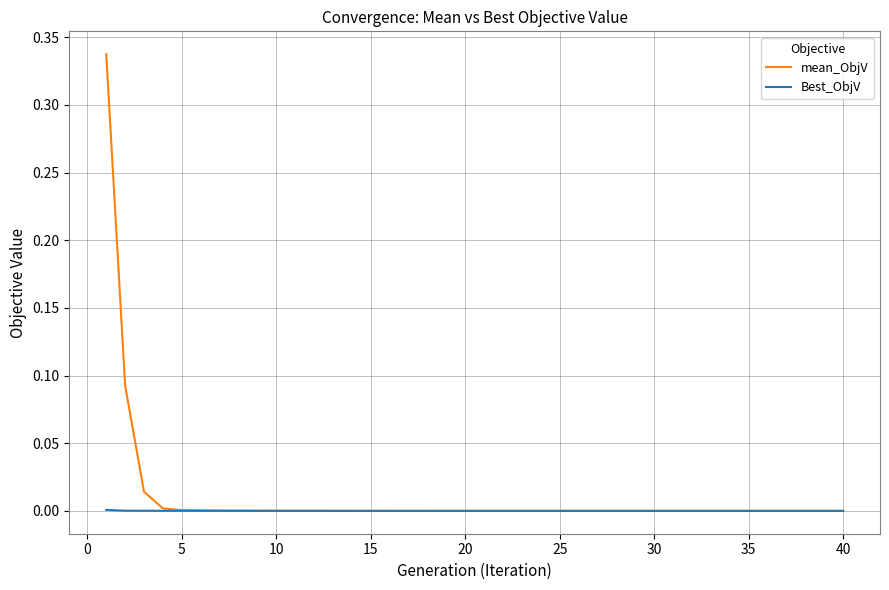

Which series has the largest total across all categories?

mean_ObjV